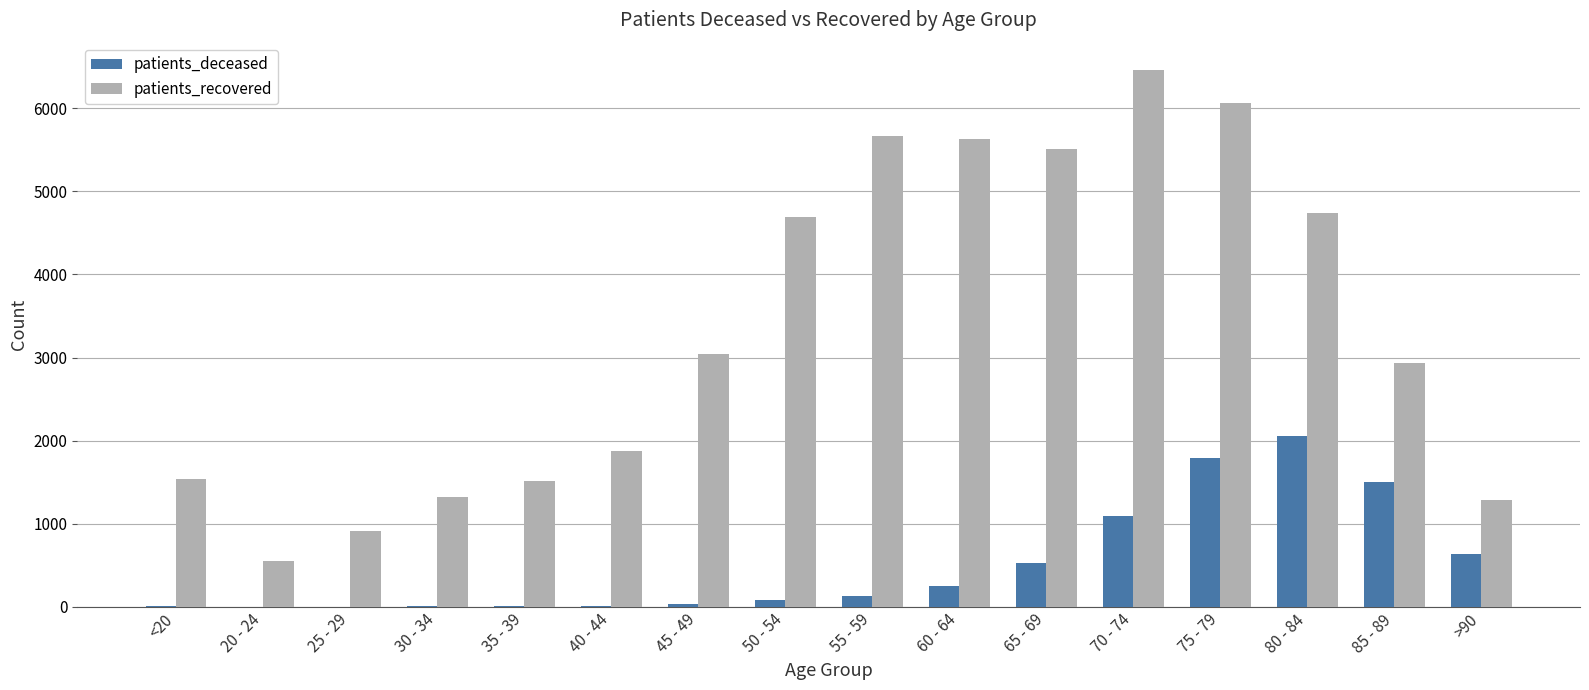

The value of patients_deceased at 85 - 89 is 531. True or false?

False